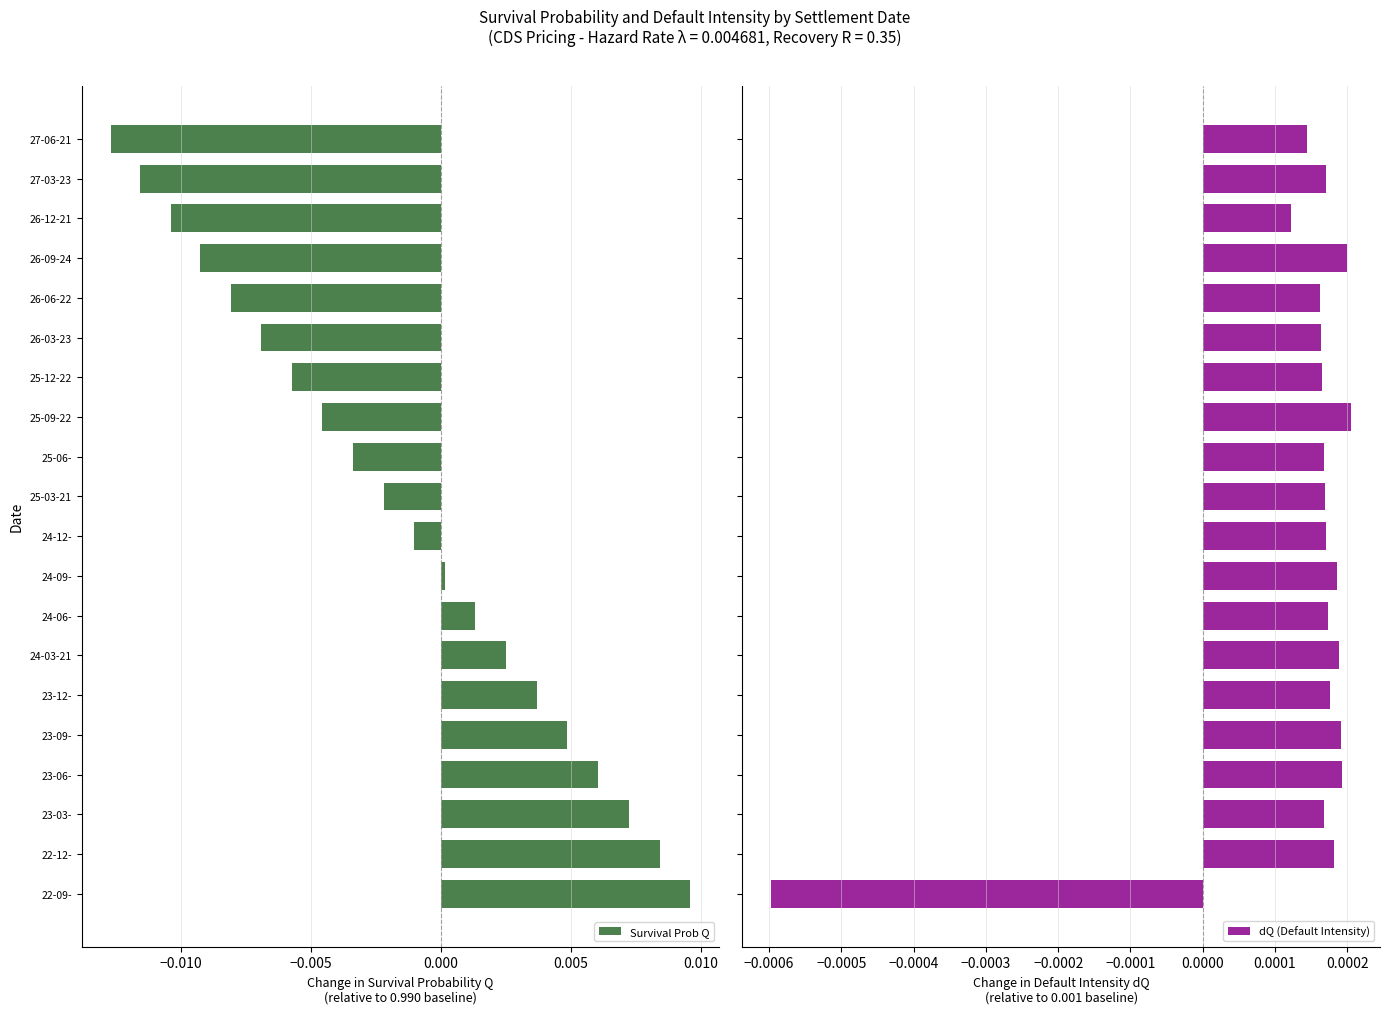

At which label does Survival Prob Q reach its minimum?

27-06-21